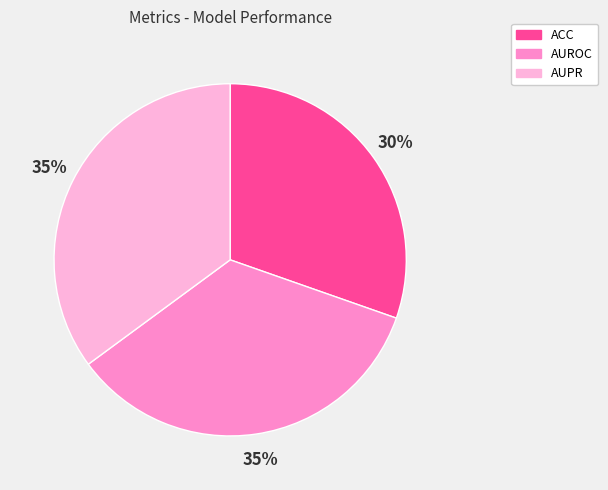

Do AUPR and AUROC together represent more than half of the pie?

Yes